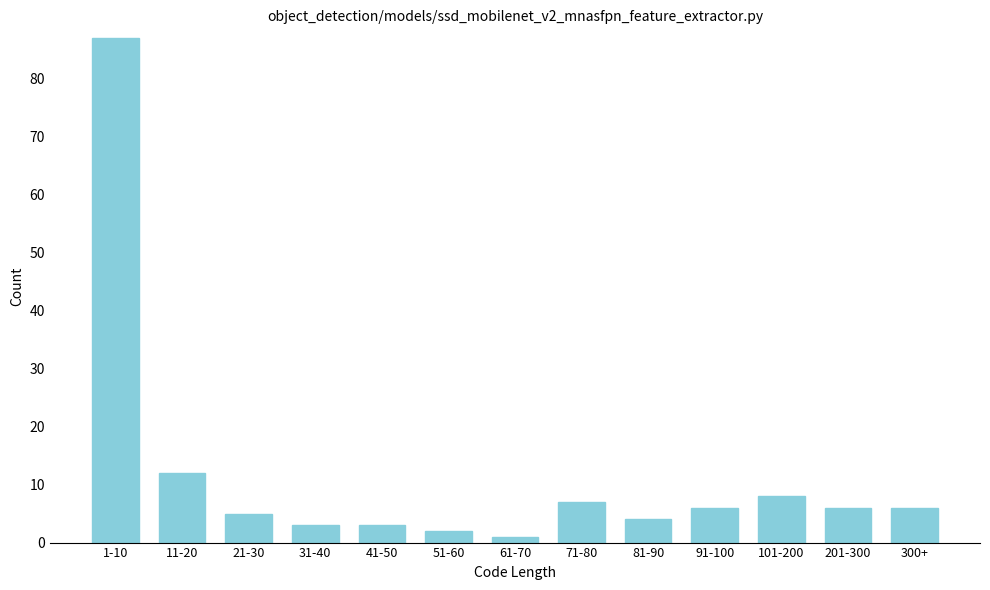

Reading left to right, transcribe all the data shown in this chart.

1-10=87	11-20=12	21-30=5	31-40=3	41-50=3	51-60=2	61-70=1	71-80=7	81-90=4	91-100=6	101-200=8	201-300=6	300+=6